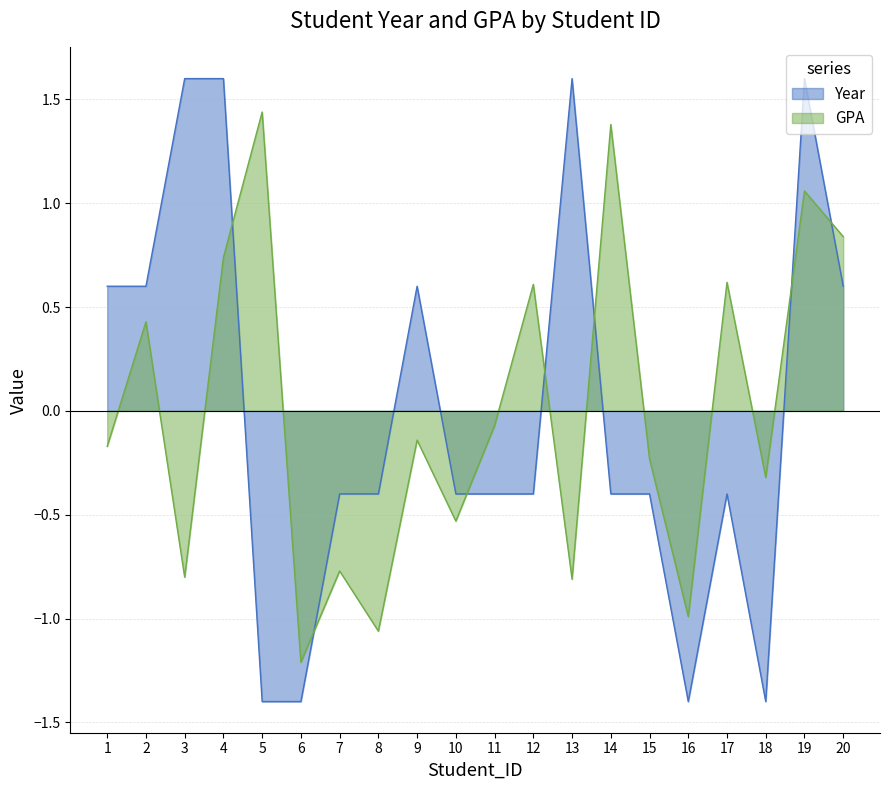

What is the value of the Year point at the 1st from the left?

0.6